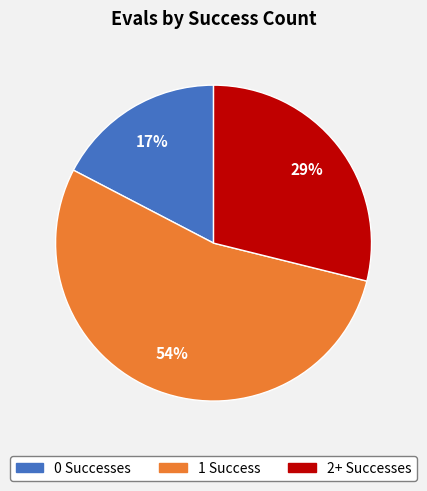

To the nearest percent, what is the average slice percentage?

33%